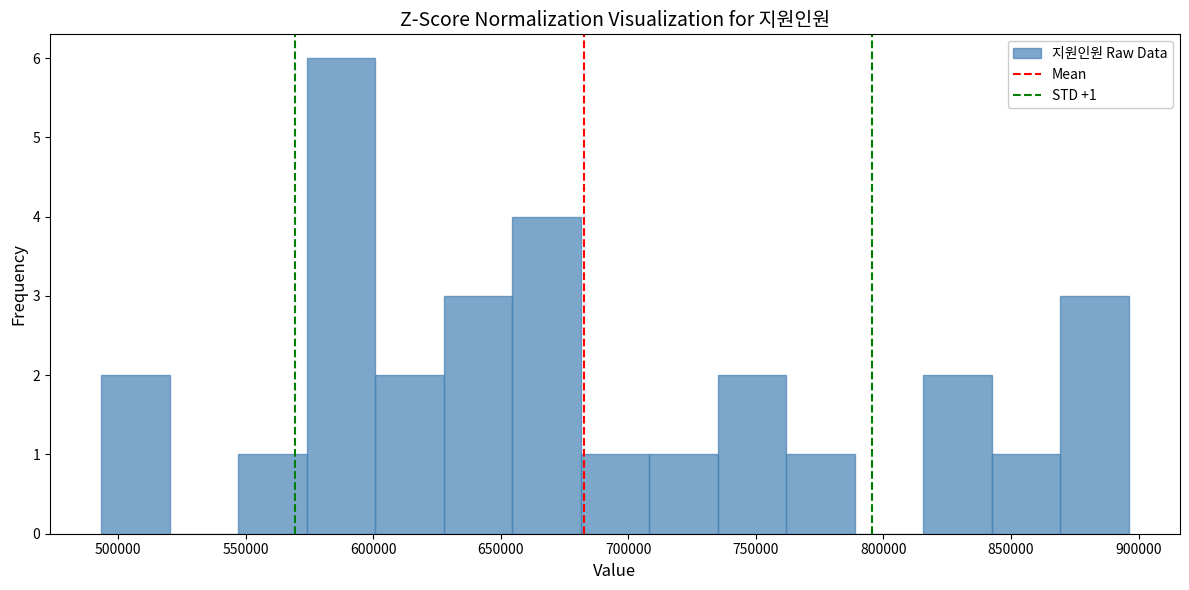

Over which range of the x-axis is the bar tallest?

575000 to 600000